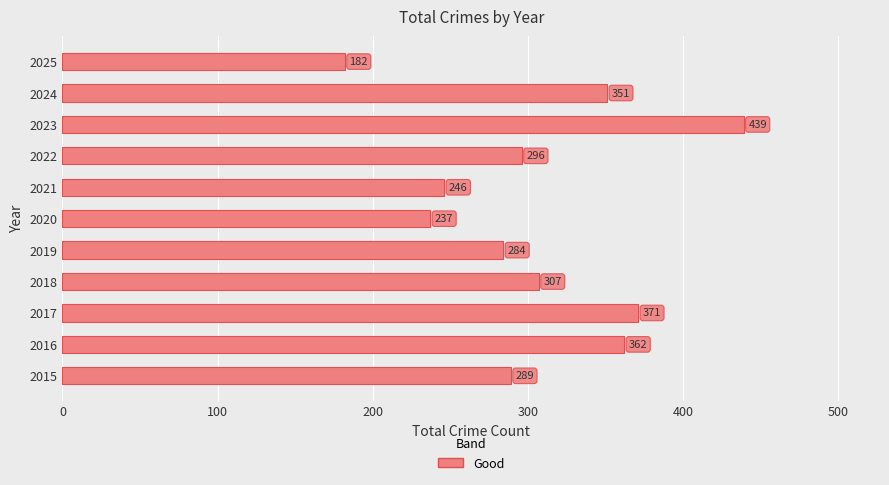

Rank the categories by value from highest to lowest.

2023, 2017, 2016, 2024, 2018, 2022, 2015, 2019, 2021, 2020, 2025